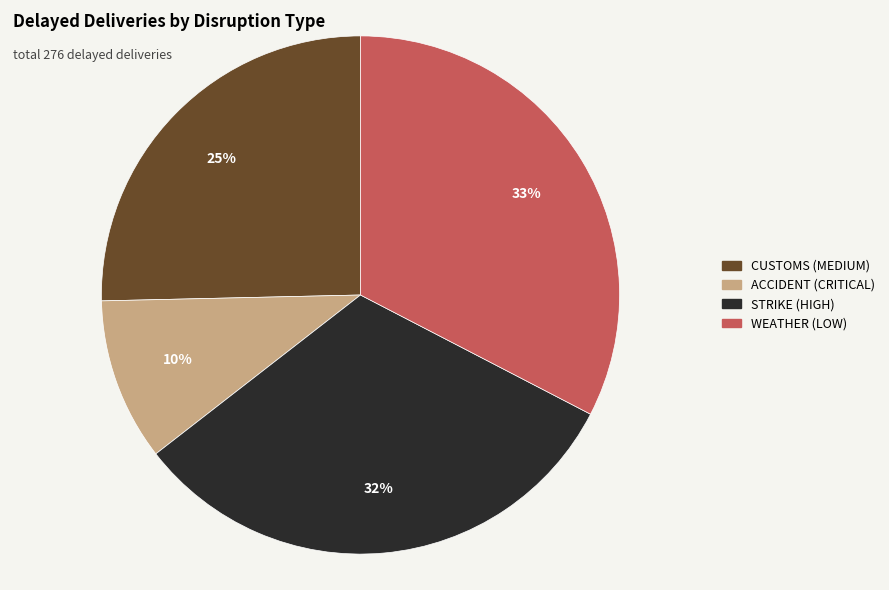

Count the number of slices in the pie.

4